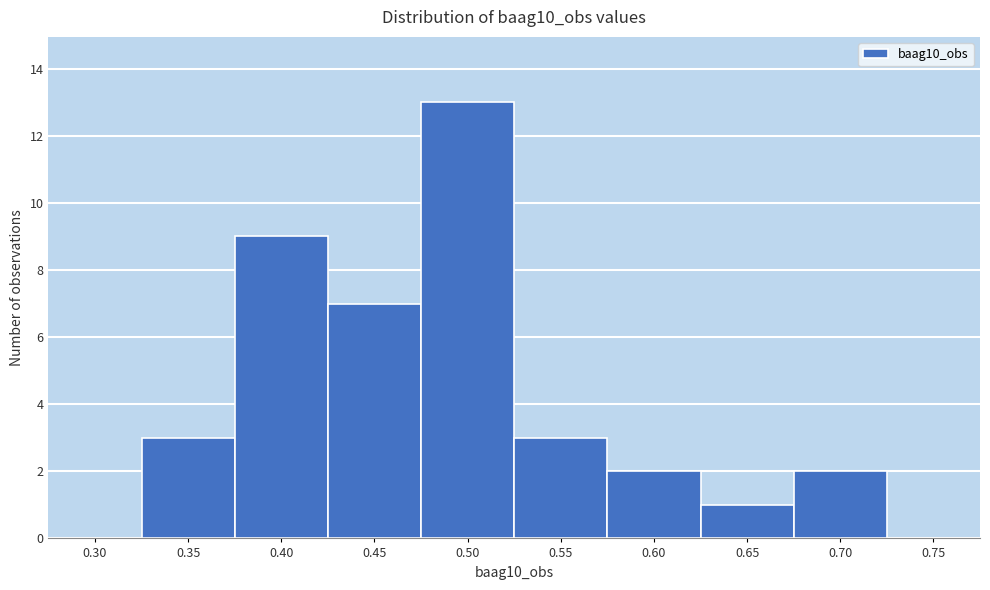

Reading left to right, extract all data points from this chart.

0.30=0	0.35=3	0.40=9	0.45=7	0.50=13	0.55=3	0.60=2	0.65=1	0.70=2	0.75=0